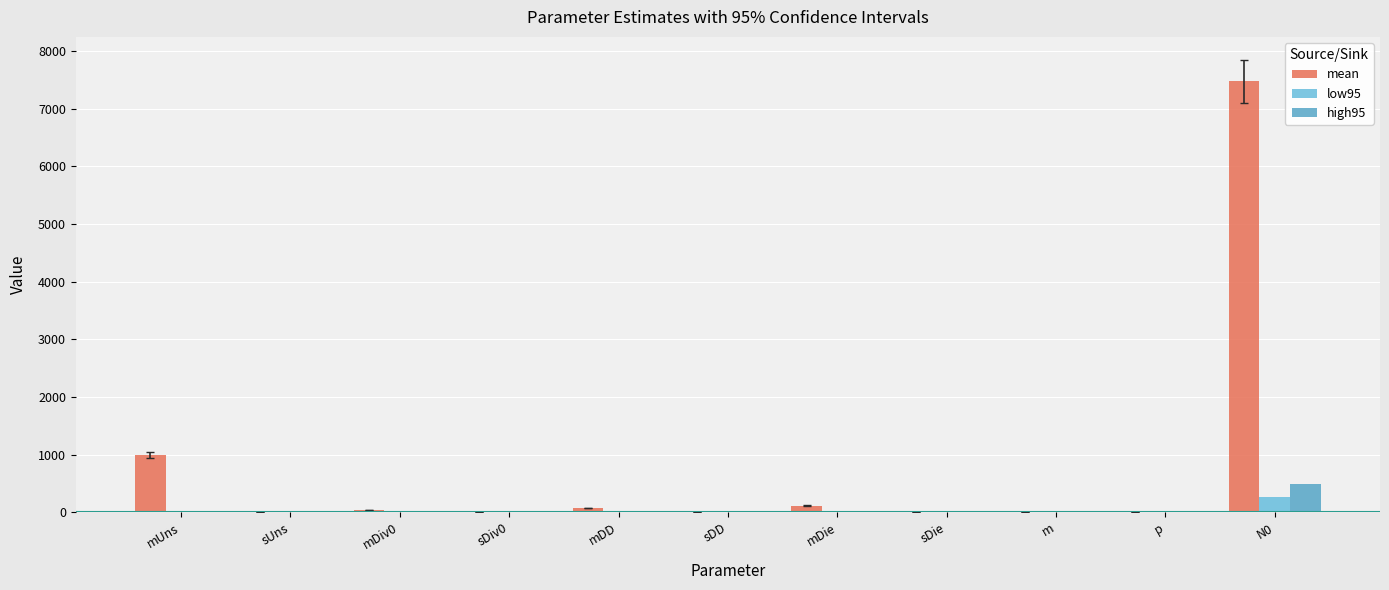

At which label does high95 first exceed 0?

mDiv0